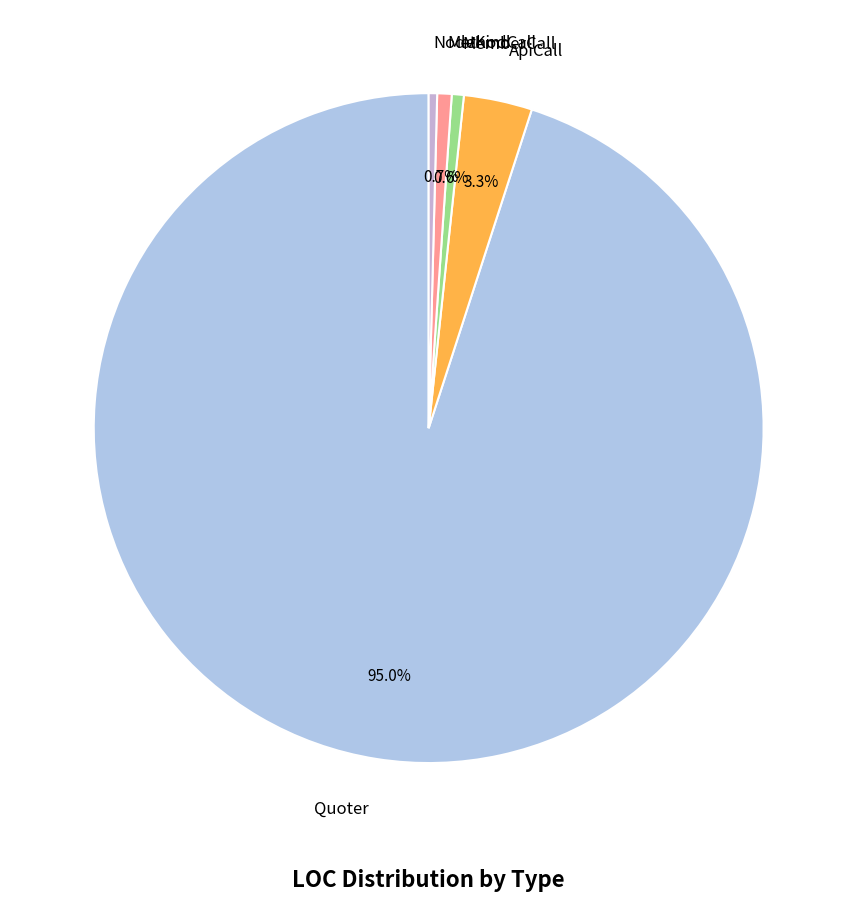

How many slices are in this pie chart?

5